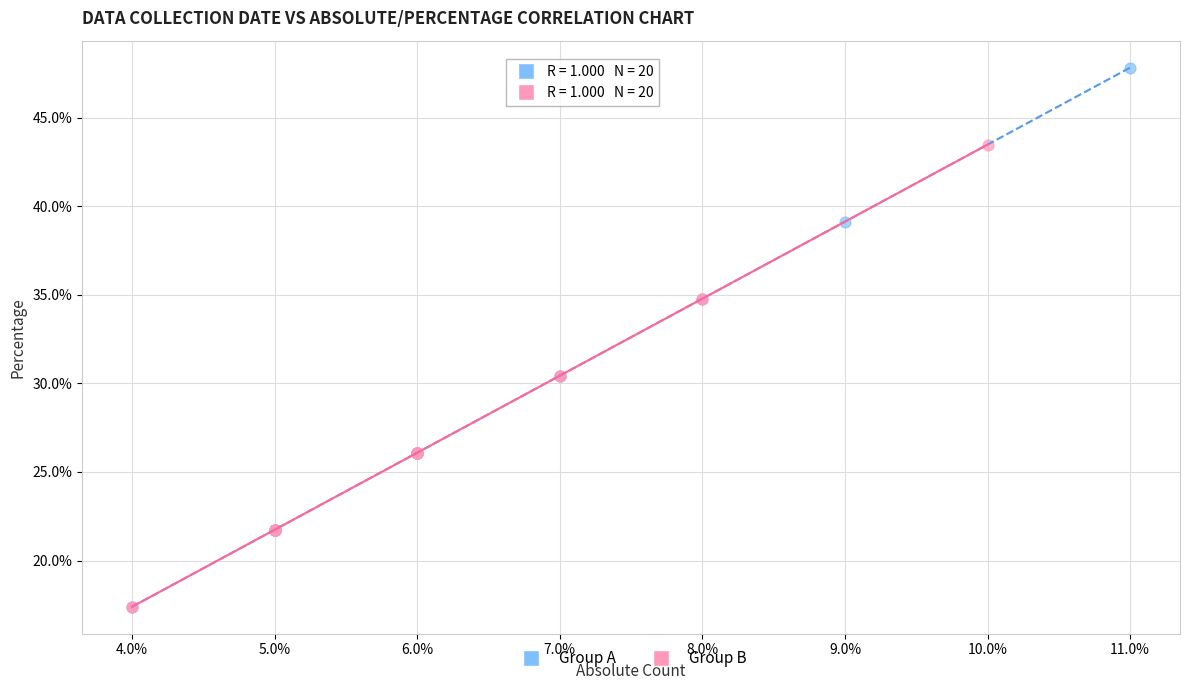

What are all the series names shown in the legend?

Group A, Group B